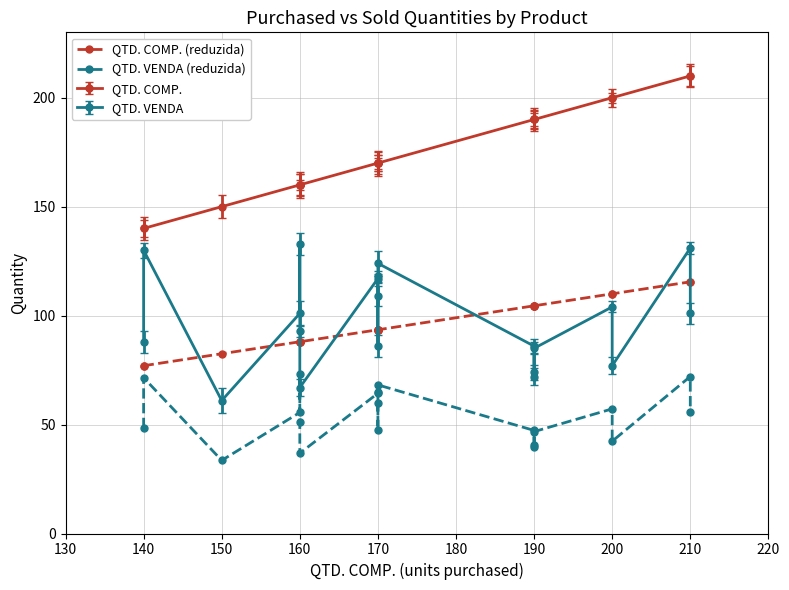

True or false: QTD. COMP. (reduzida) and QTD. VENDA (reduzida) intersect in this chart.

False